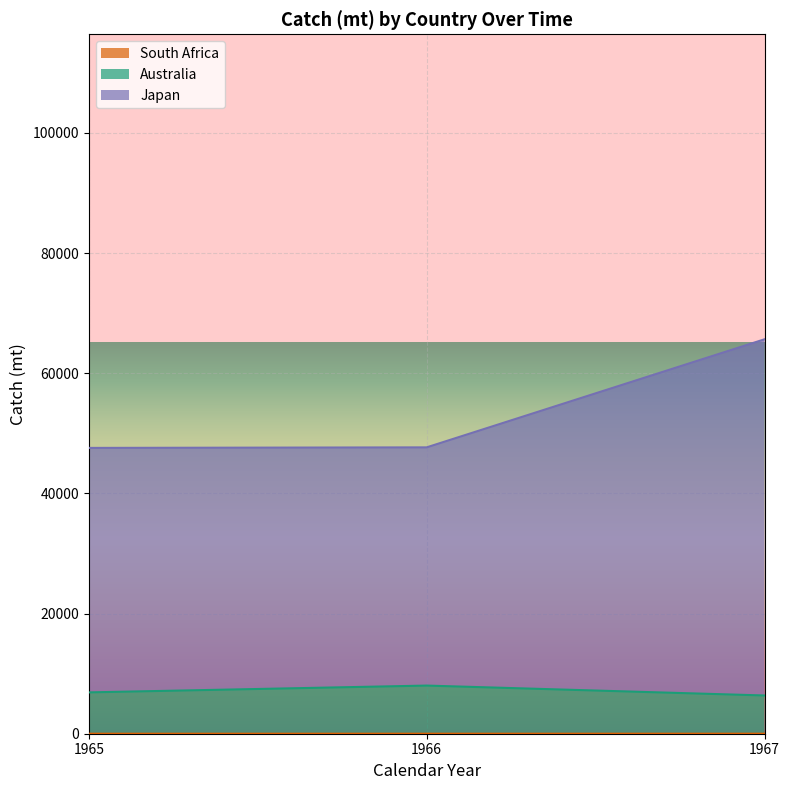

Where is the first local maximum for South Africa?

1967